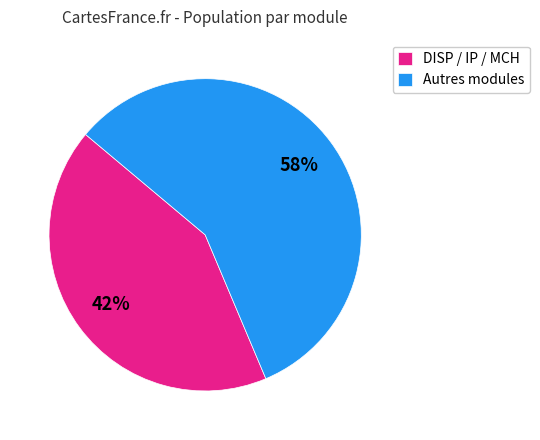

To the nearest percent, what portion does Autres modules represent?

58%